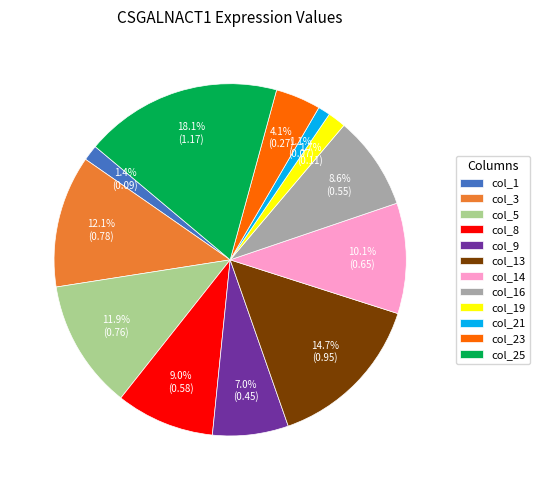

Do col_13 and col_23 together represent more than half of the pie?

No